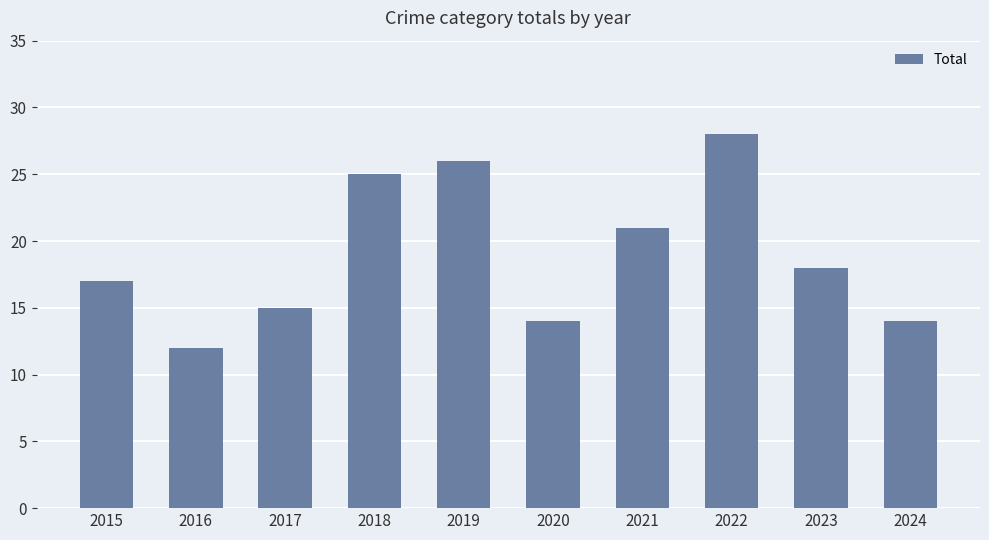

Is it true that the value at 2024 is 14?

True